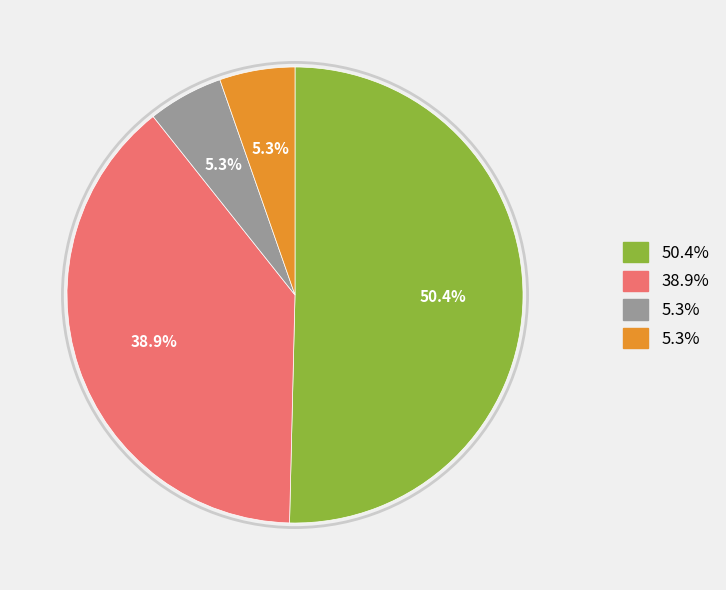

Is there any slice that represents more than half of the pie?

Yes